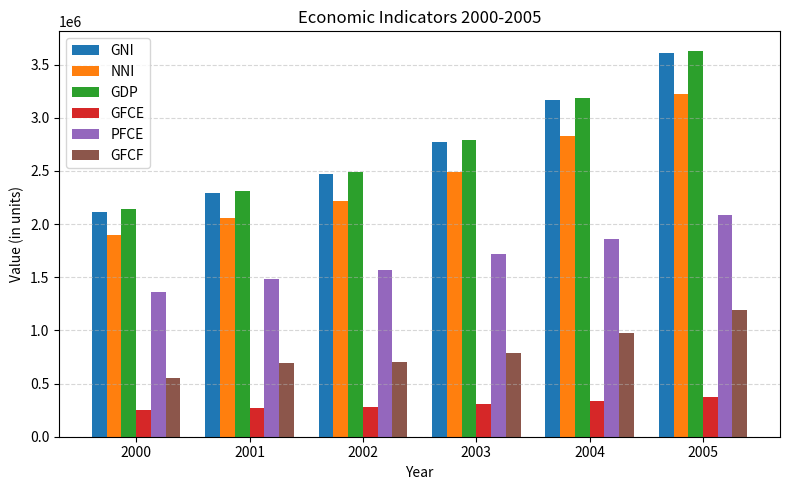

Rank the categories by GNI value from lowest to highest.

2000, 2001, 2002, 2003, 2004, 2005